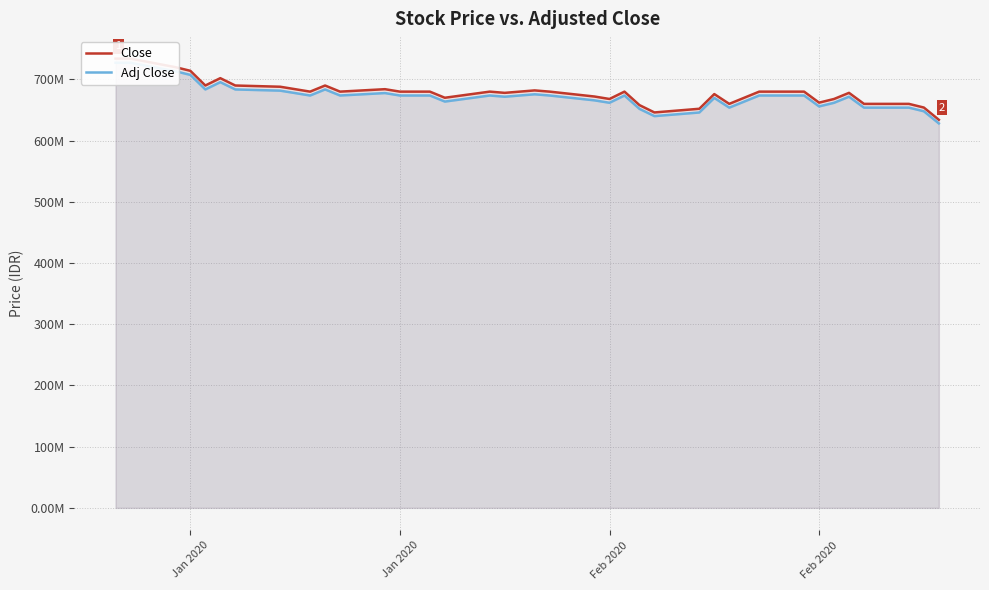

True or false: Close has a value of 1287.6 at Jan 2020.

False